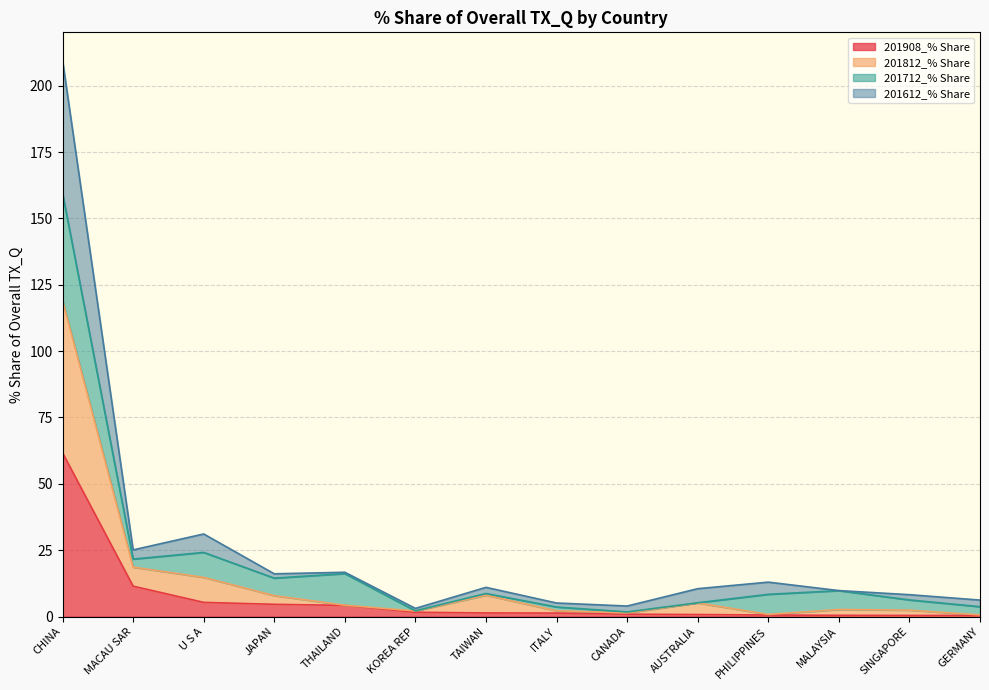

At which category is the sum across all series the highest?

CHINA